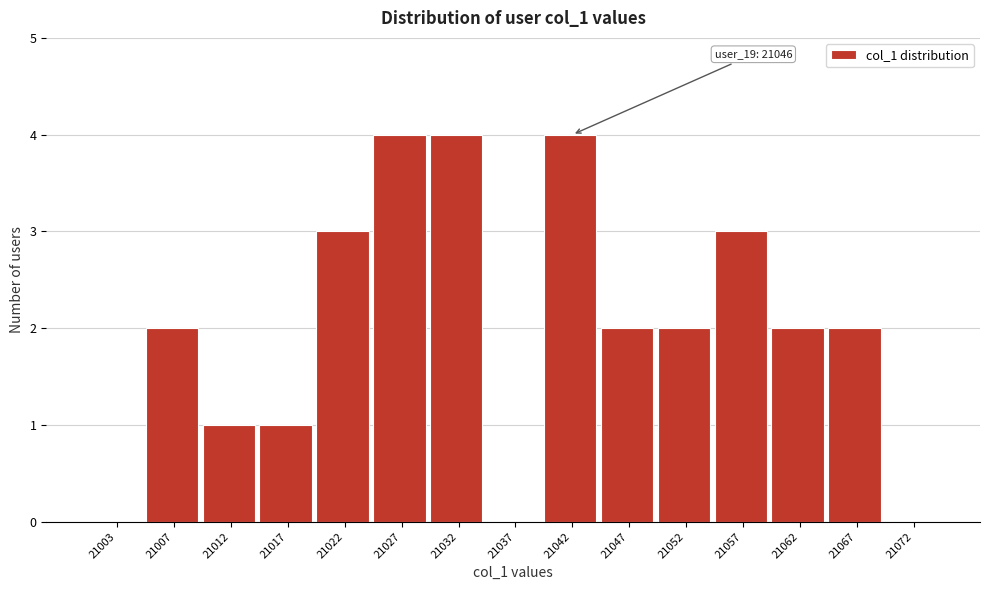

Reading left to right, what are all the values shown in this chart?

21003=0	21007=2	21012=1	21017=1	21022=3	21027=4	21032=4	21037=0	21042=4	21047=2	21052=2	21057=3	21062=2	21067=2	21072=0